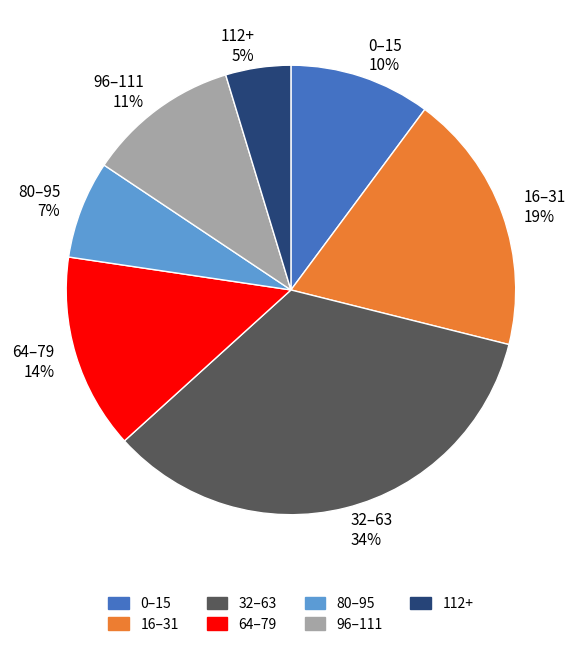

Is there any slice that represents more than half of the pie?

No